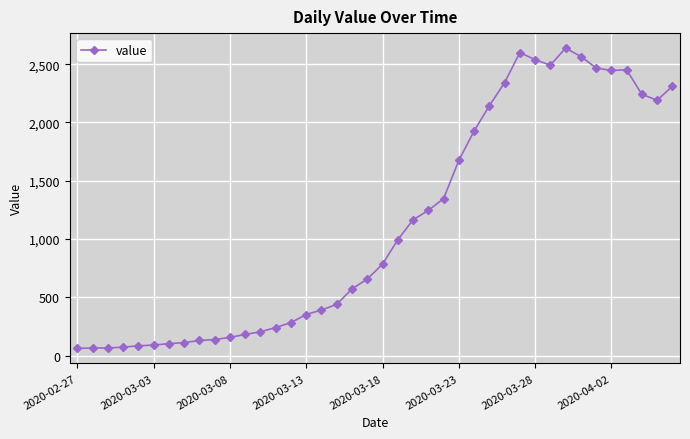

What is the minimum value shown in the chart?

61